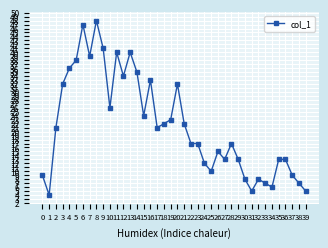

Reading left to right, list all the values displayed in this chart.

9	4	21	32	36	38	47	39	48	41	26	40	34	40	35	24	33	21	22	23	32	22	17	17	12	10	15	13	17	13	8	5	8	7	6	13	13	9	7	5